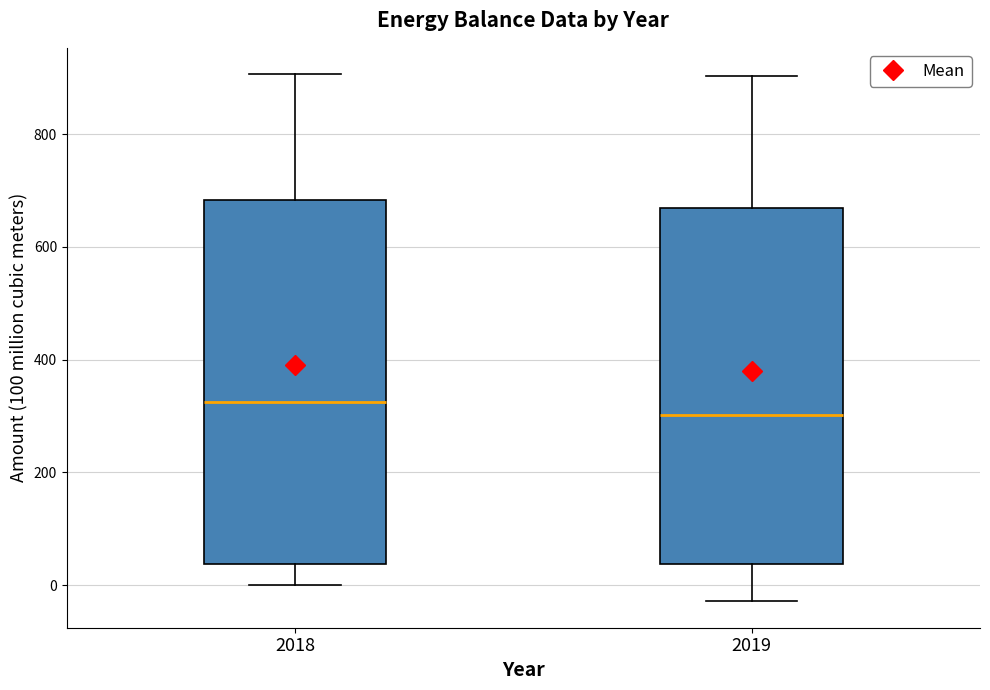

Reading left to right, transcribe this box plot: for each box, give where its median line is, the range the box spans, and where its two whiskers end, as read against the y-axis. The values are not printed on the chart, so give them approximately, as read against the axis.

2018: median 320, box 40 to 680, whiskers 0 to 900
2019: median 300, box 40 to 660, whiskers -20 to 900